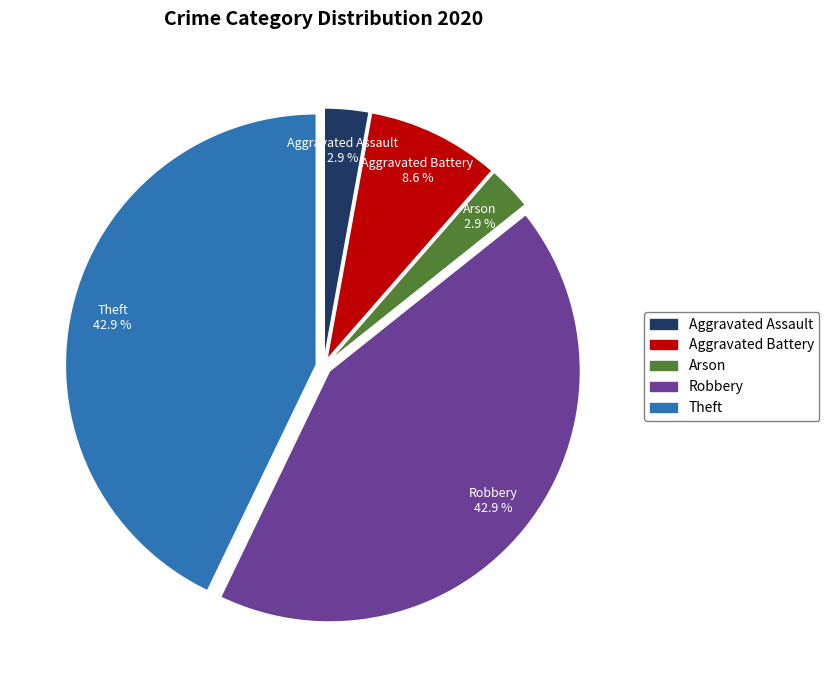

Does Robbery account for over 50% of the chart?

No